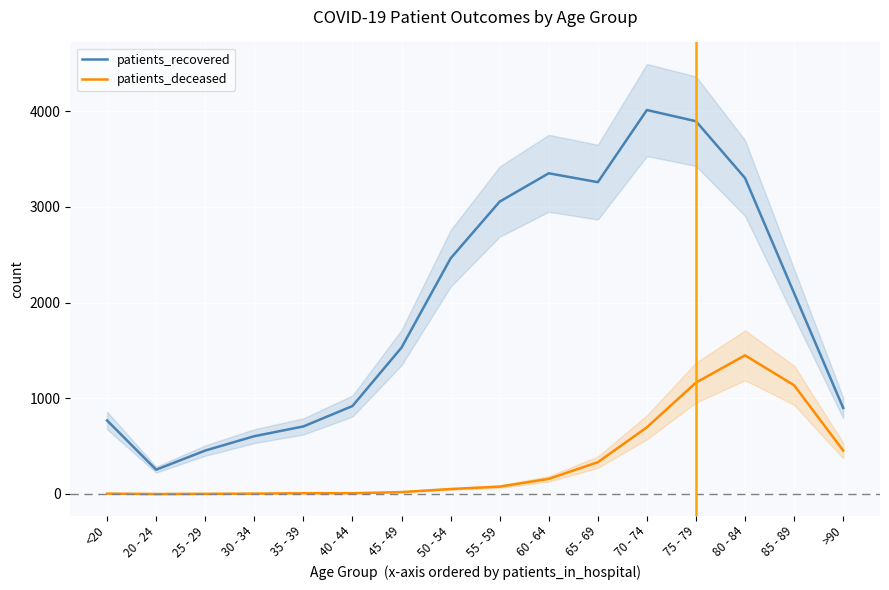

True or false: patients_recovered and patients_deceased intersect in this chart.

False